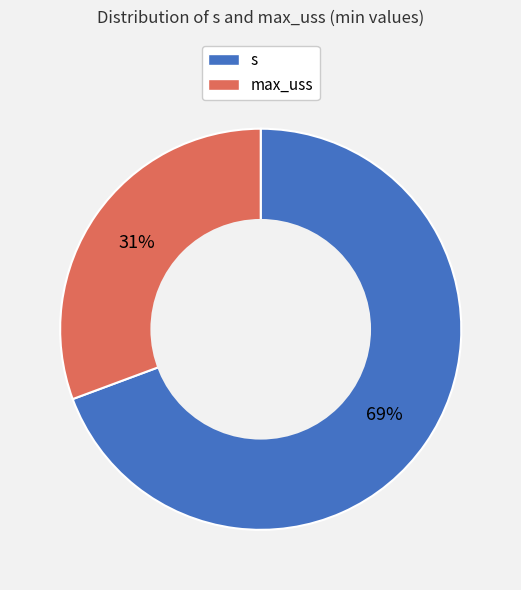

Rank the categories by value from lowest to highest.

max_uss, s